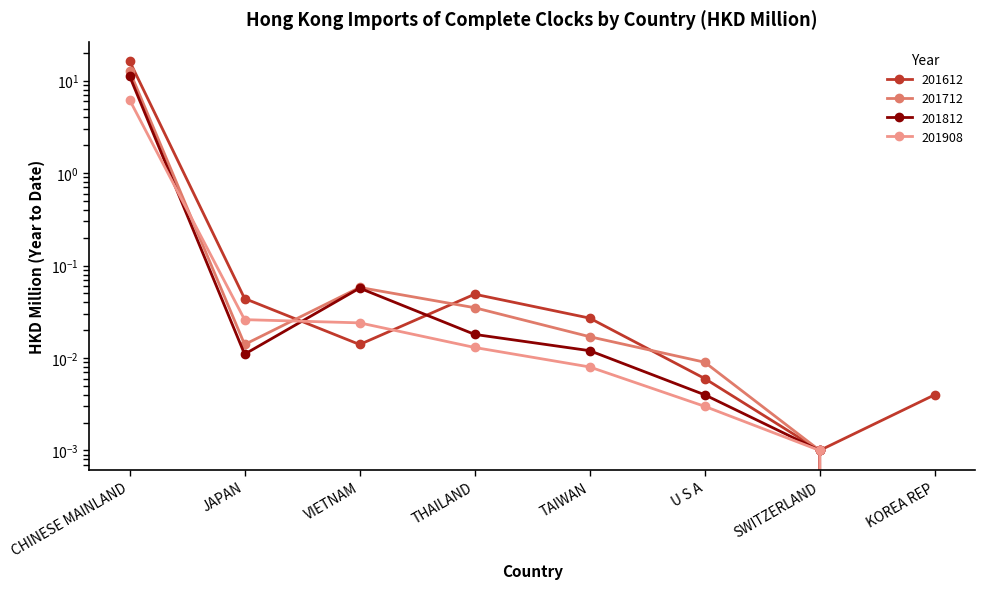

At SWITZERLAND, list the series in order from smallest to largest.

201612, 201712, 201812, 201908